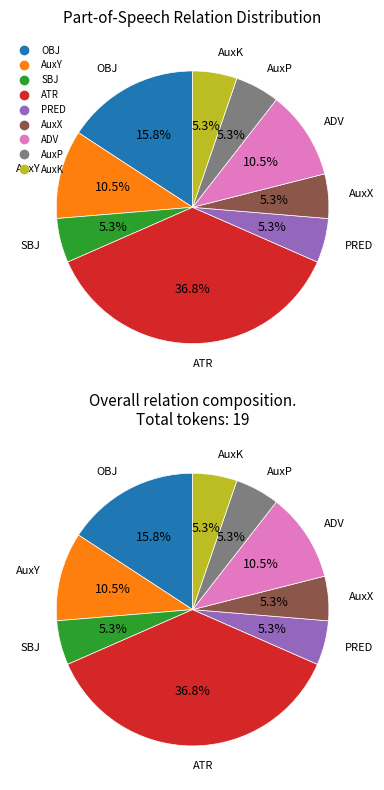

Combined, do ADV and AuxP account for over 50%?

No